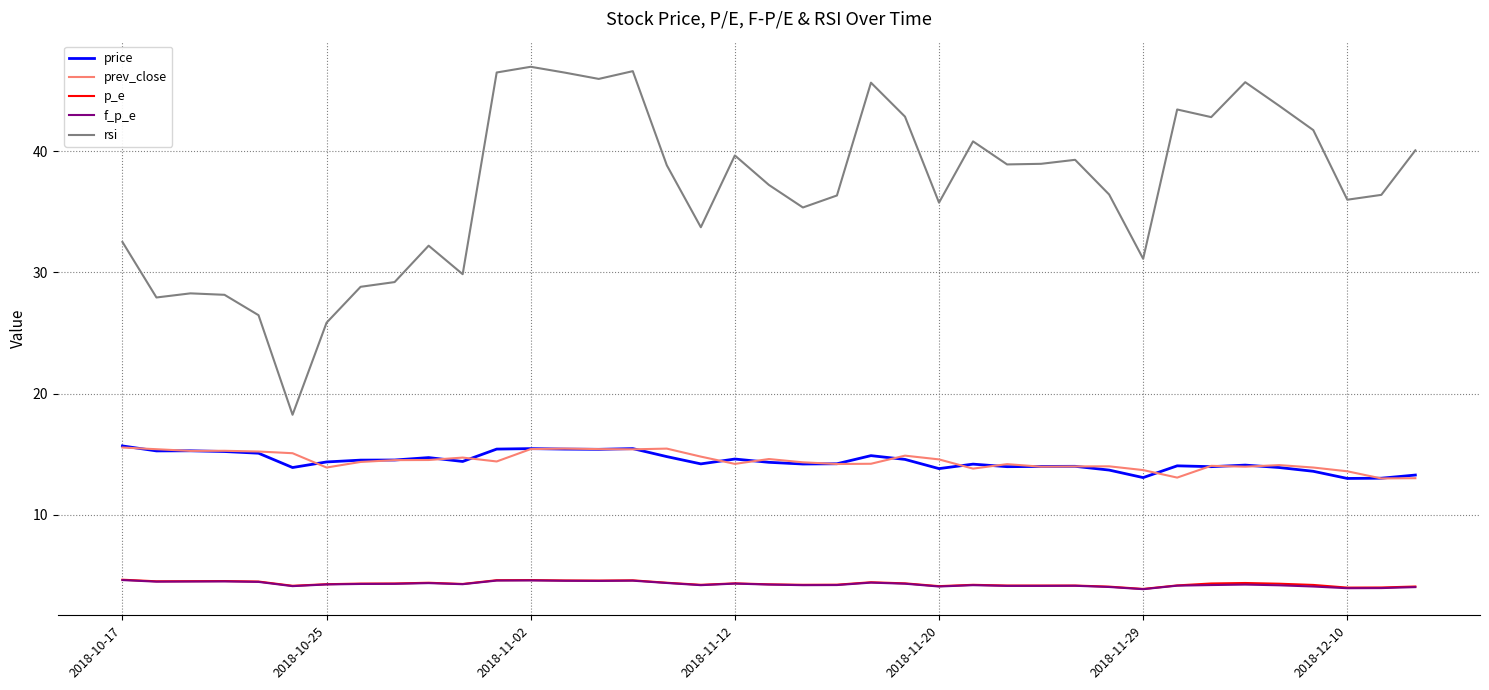

Does the chart display data point markers on the line(s)?

No